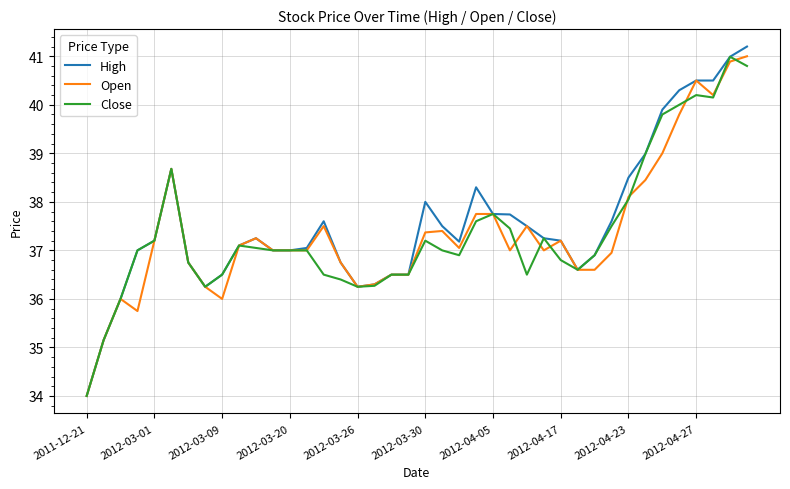

Which series has the largest range (max minus min)?

High